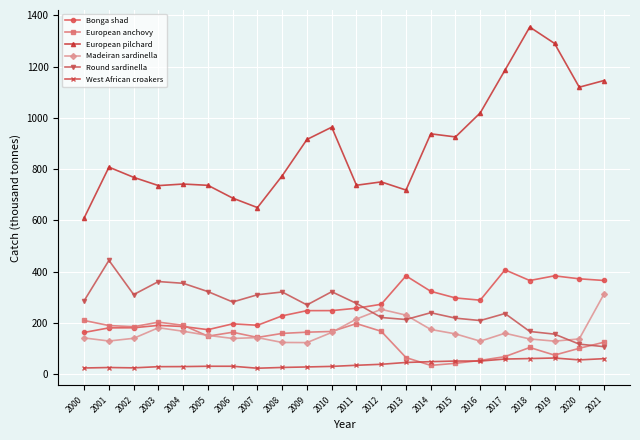

How many lines are shown in the chart?

6